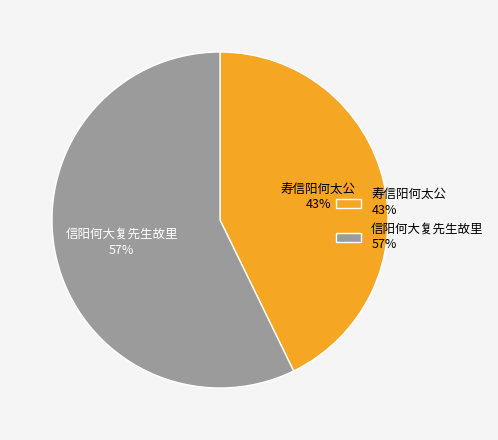

To the nearest percent, what is the combined percentage of 信阳何大复先生故里 and 寿信阳何太公?

100%